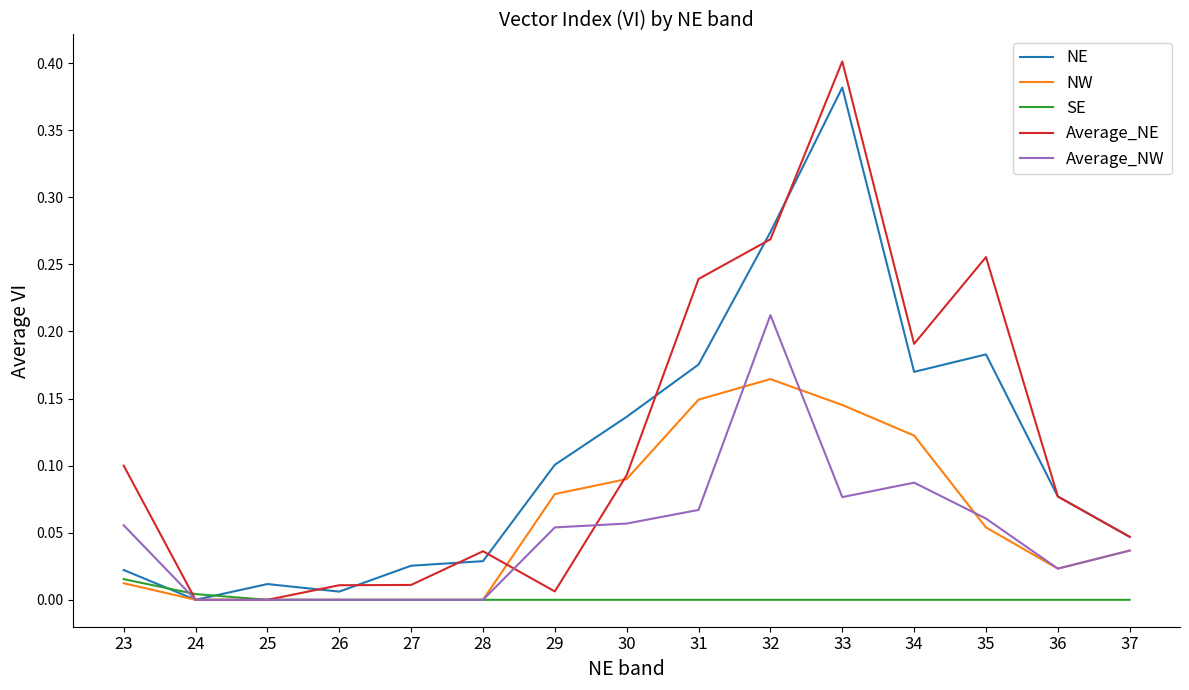

Rank the series by their maximum value, from lowest to highest.

SE, NW, Average_NW, NE, Average_NE